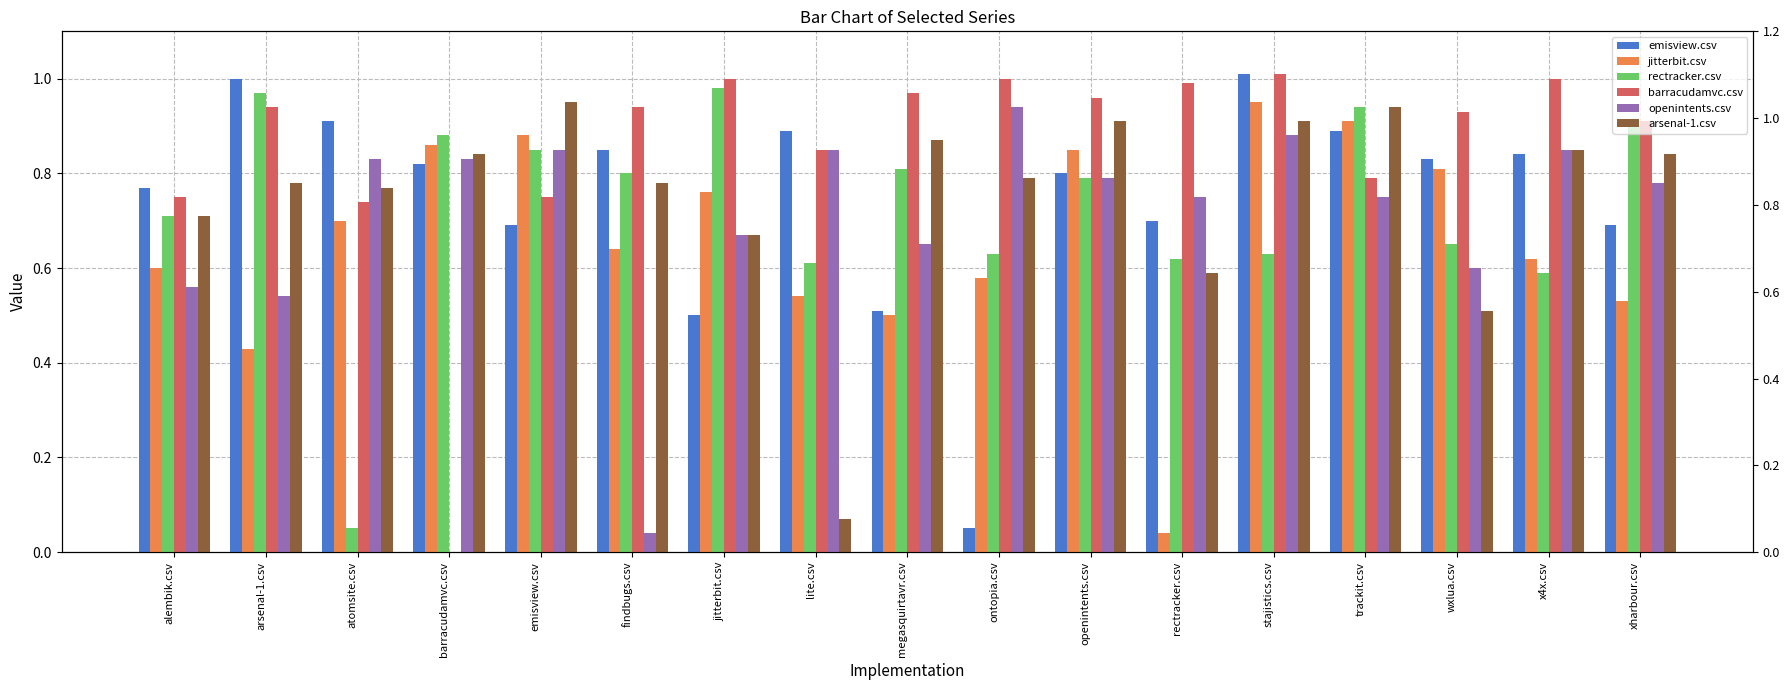

Which series has the widest spread of values?

barracudamvc.csv